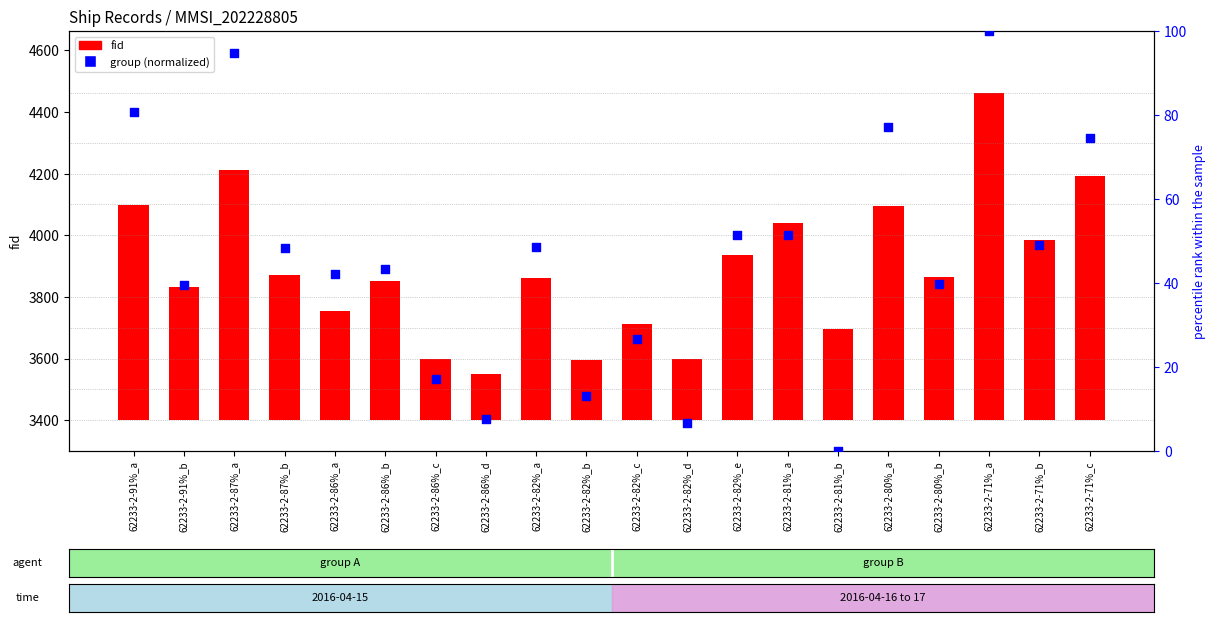

Is the value of fid at 62233-2-86%_c greater than the value of group (normalized) at 62233-2-82%_e?

Yes